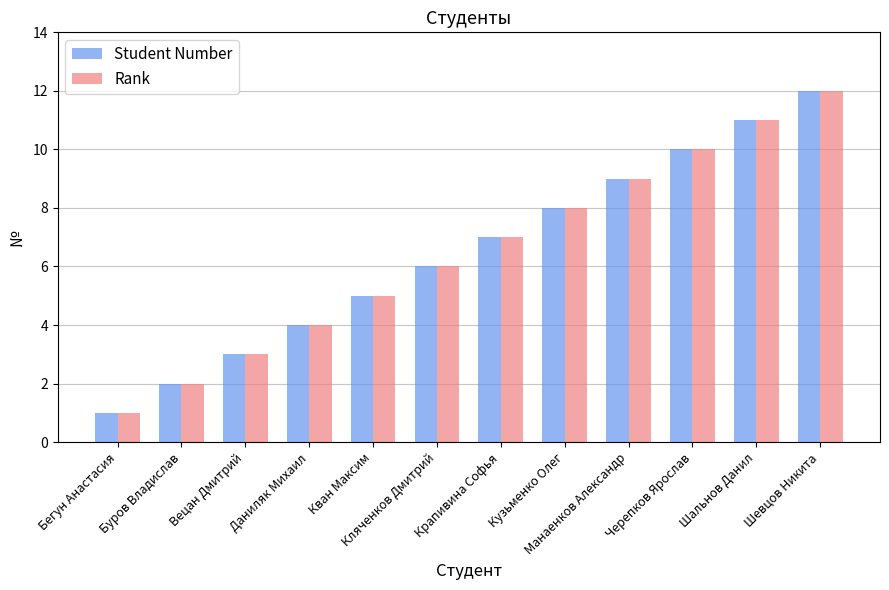

At which label does Student Number reach its peak?

Шевцов Никита